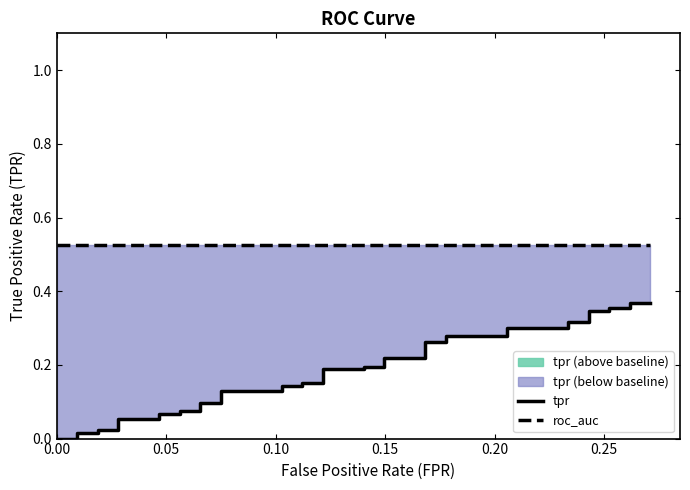

Is it true that roc_auc equals 0.9 at 19?

False